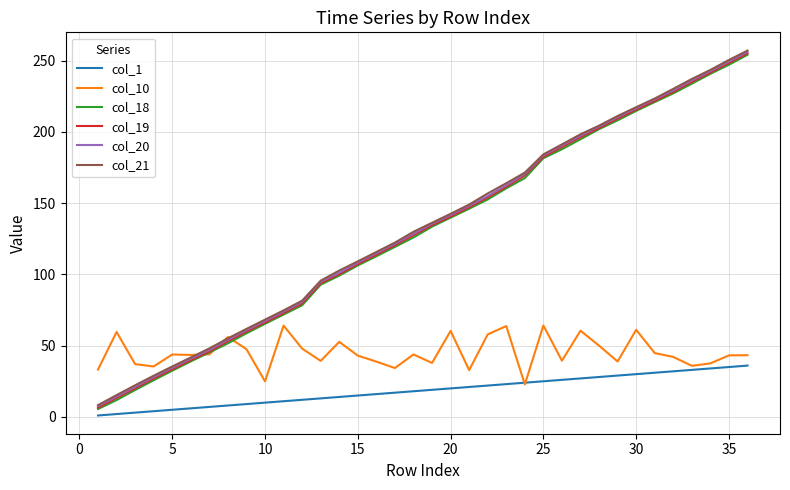

True or false: col_18 and col_19 cross at least once.

False